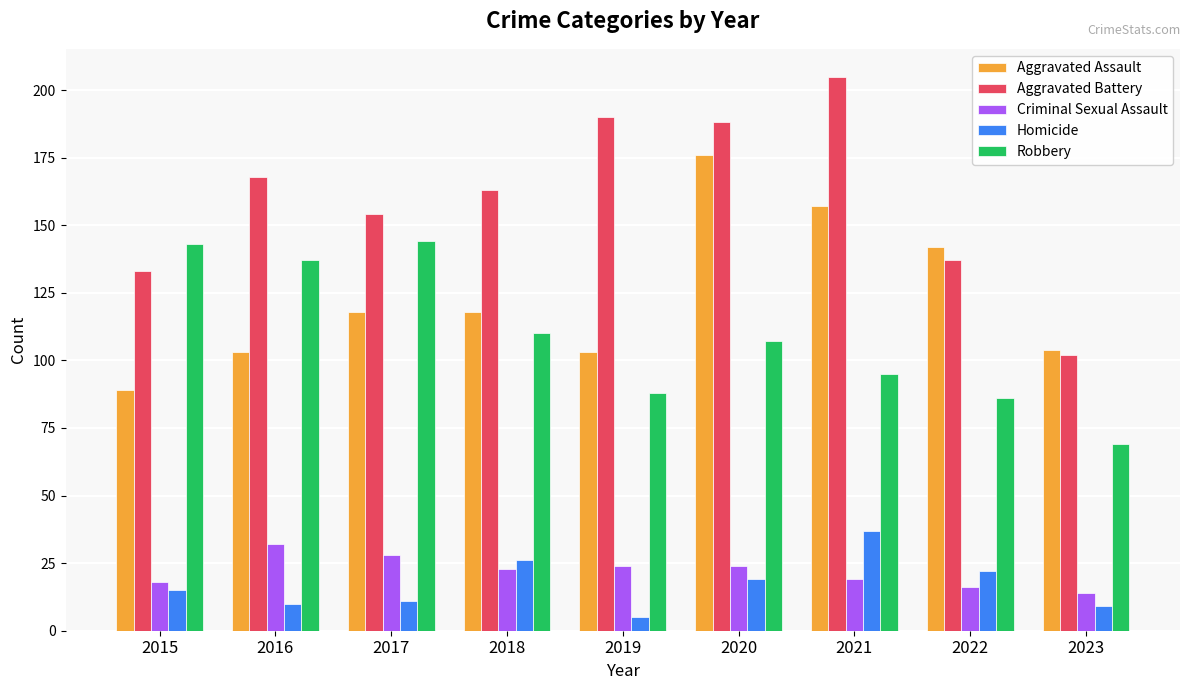

What are all the series names shown in the legend?

Aggravated Assault, Aggravated Battery, Criminal Sexual Assault, Homicide, Robbery